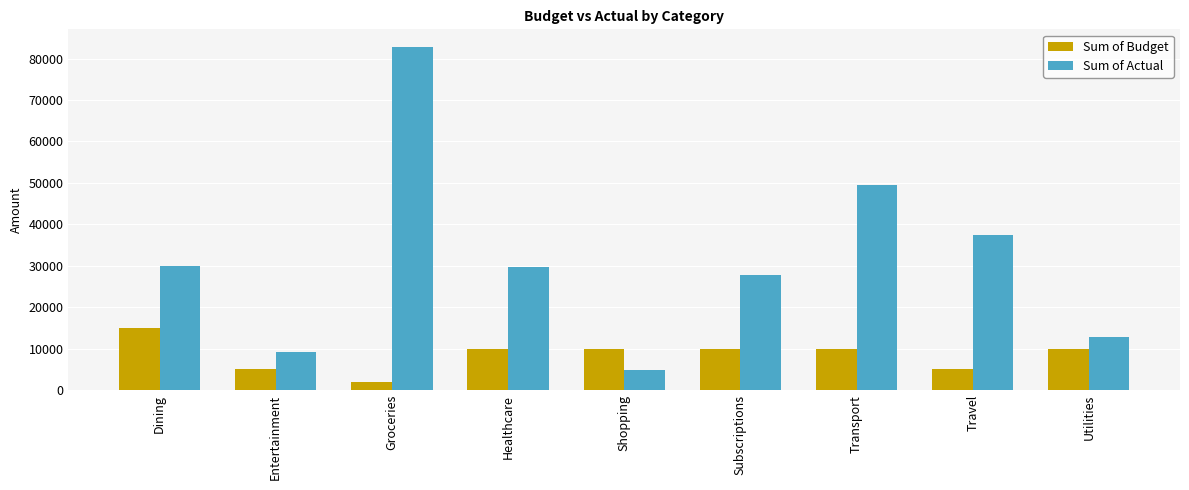

Count the Sum of Budget values in the range 5000 to 10000.

7